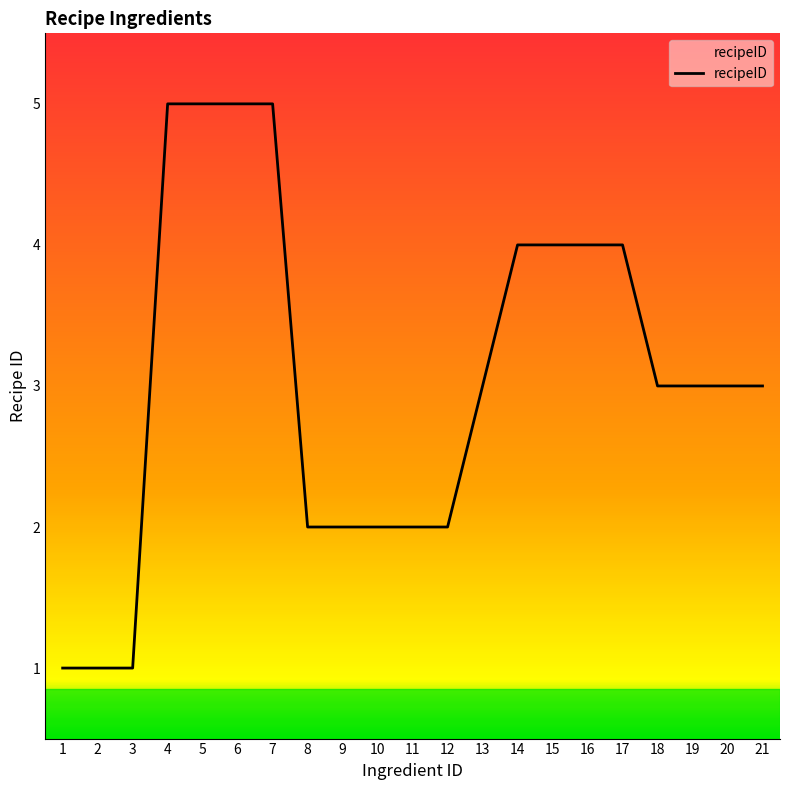

What is the change in value from 9 to 18?

+1